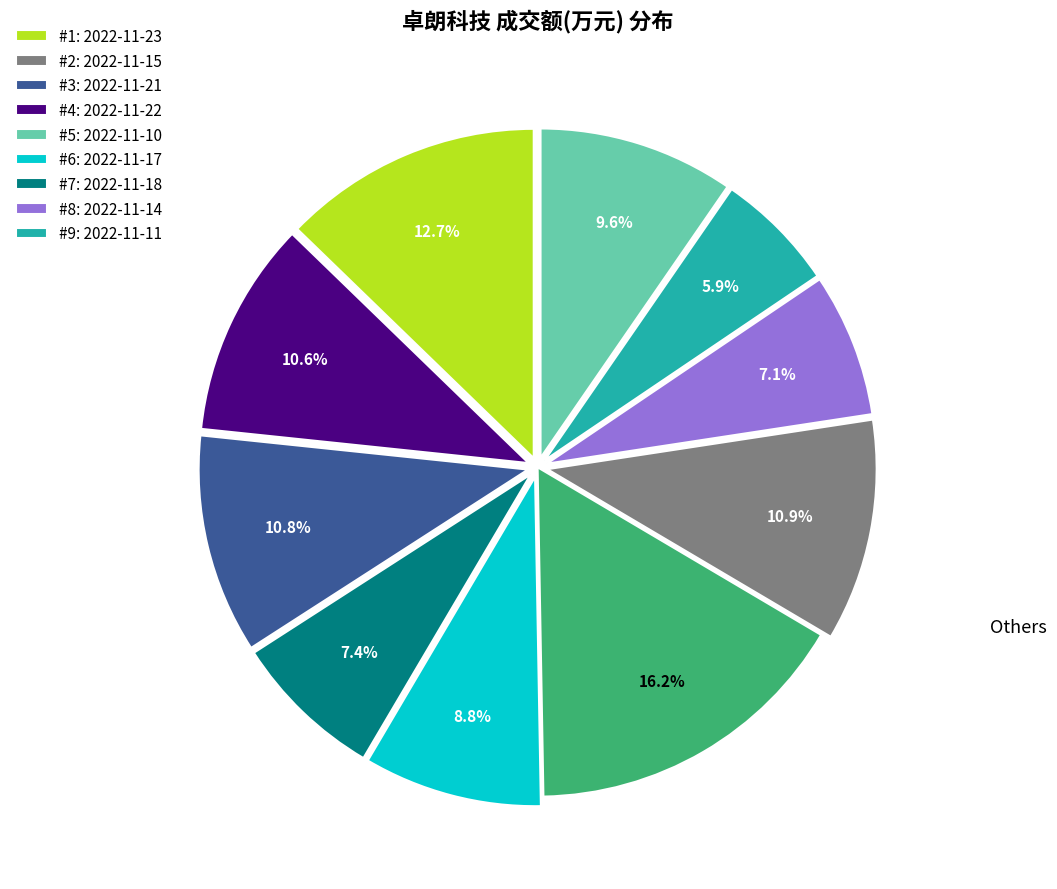

Is there a majority slice in this chart?

No